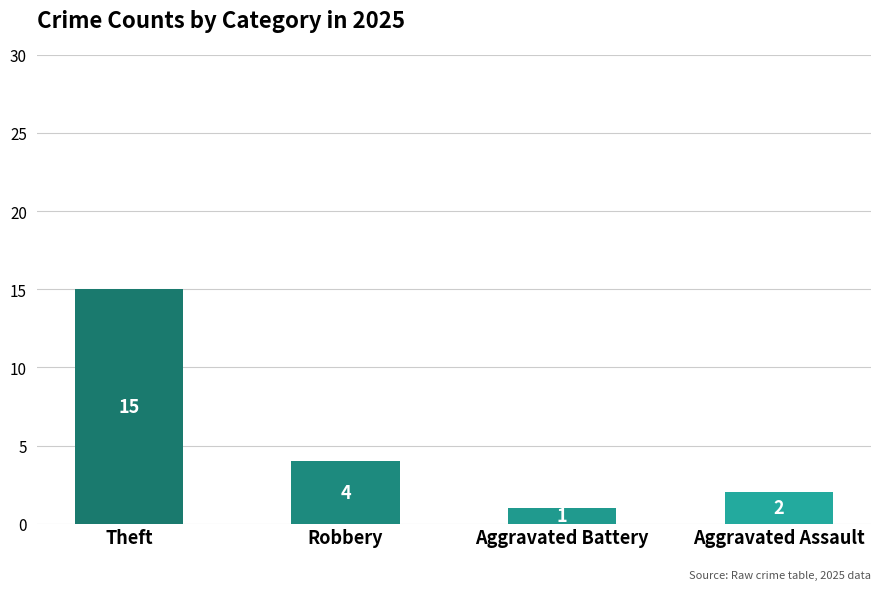

Reading left to right, list all the values displayed in this chart.

Theft=15	Robbery=4	Aggravated Battery=1	Aggravated Assault=2